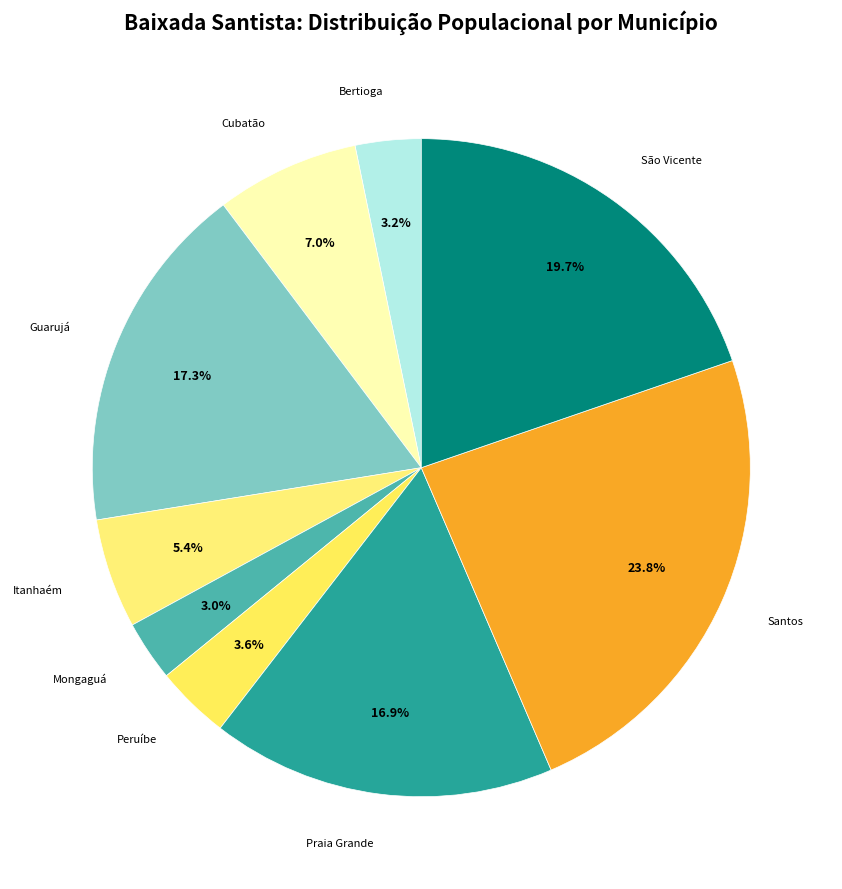

To the nearest percent, what is the difference between the largest and smallest slice percentages?

21%